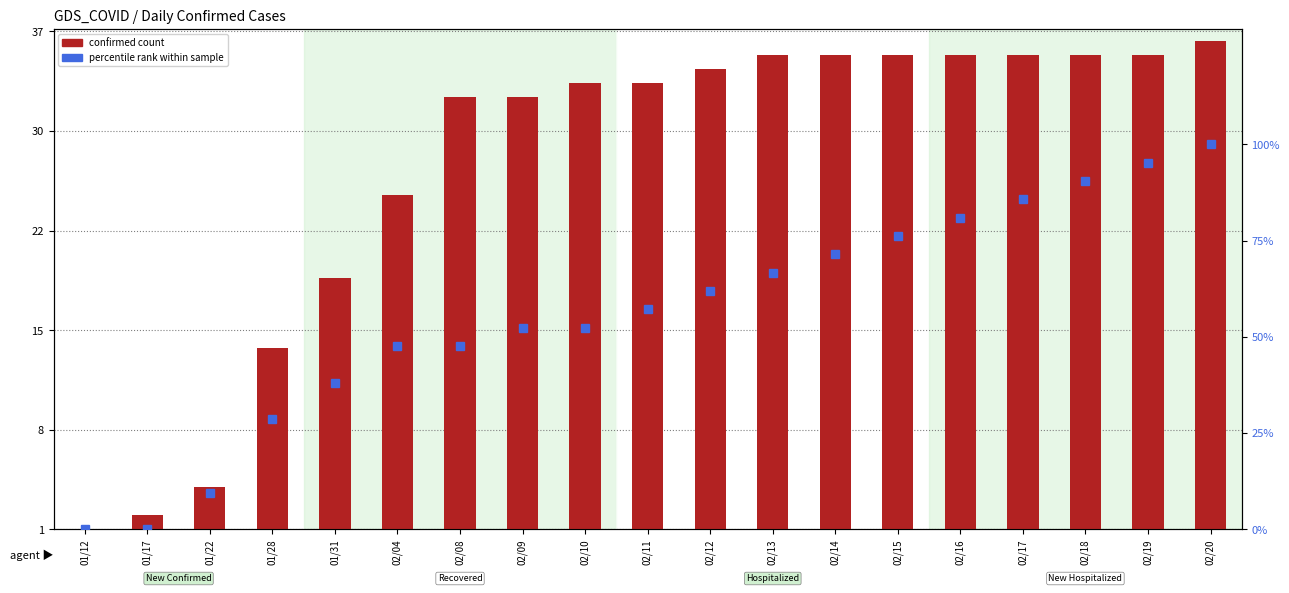

Where does the Recovered % series first go above 57?

02/11